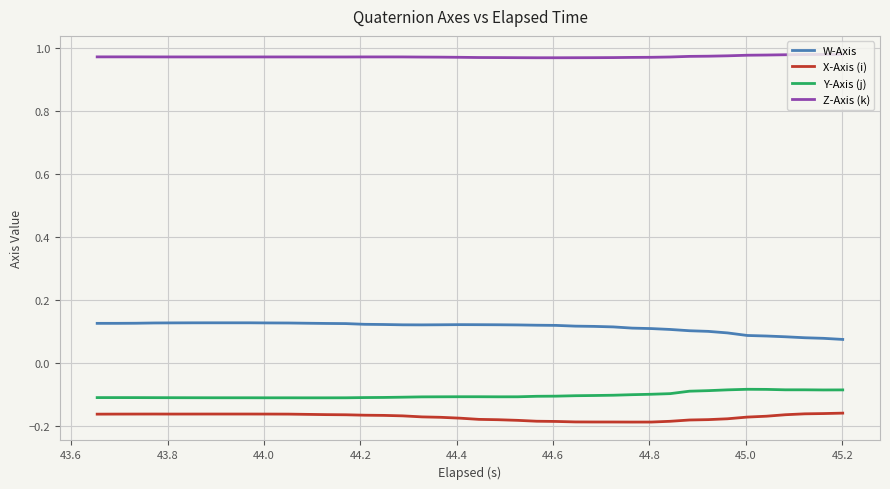

How many lines are shown in the chart?

4